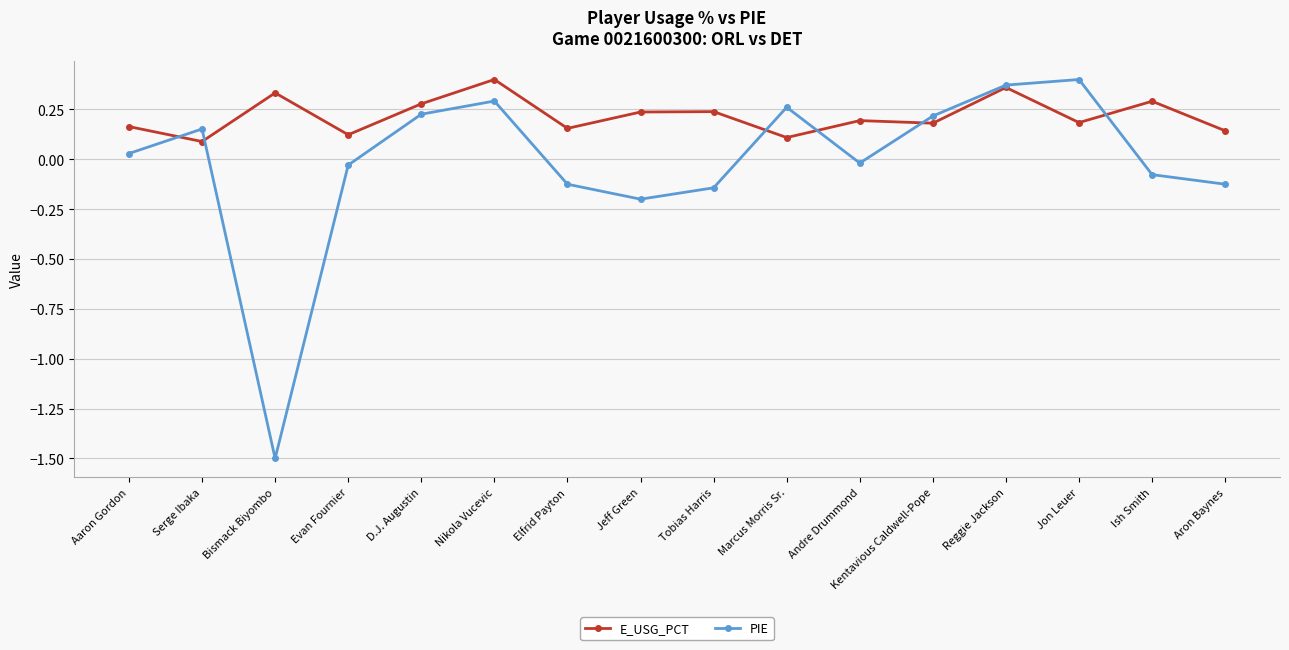

What are all the series names shown in the legend?

E_USG_PCT, PIE